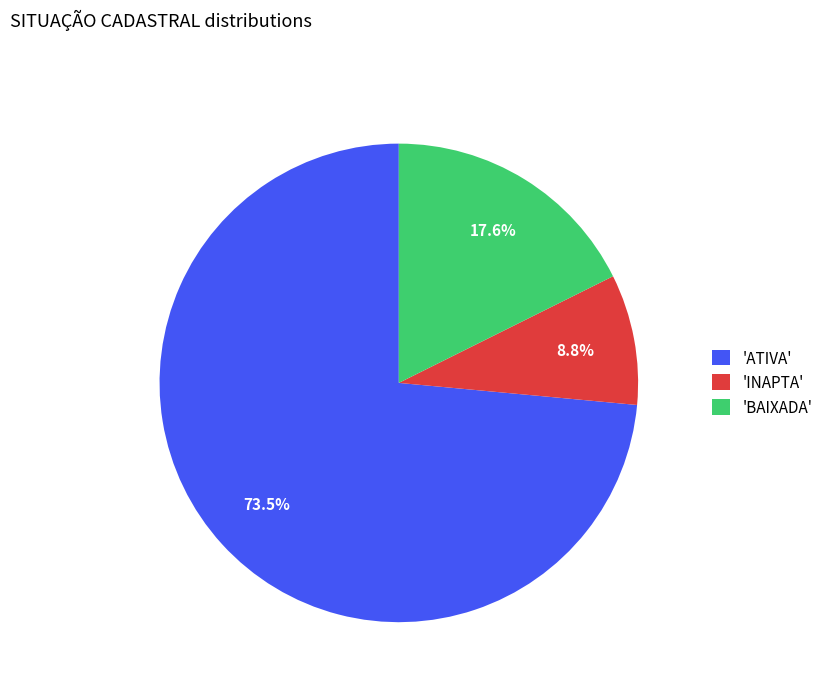

Which has a higher value, 'INAPTA' or 'ATIVA'?

'ATIVA'